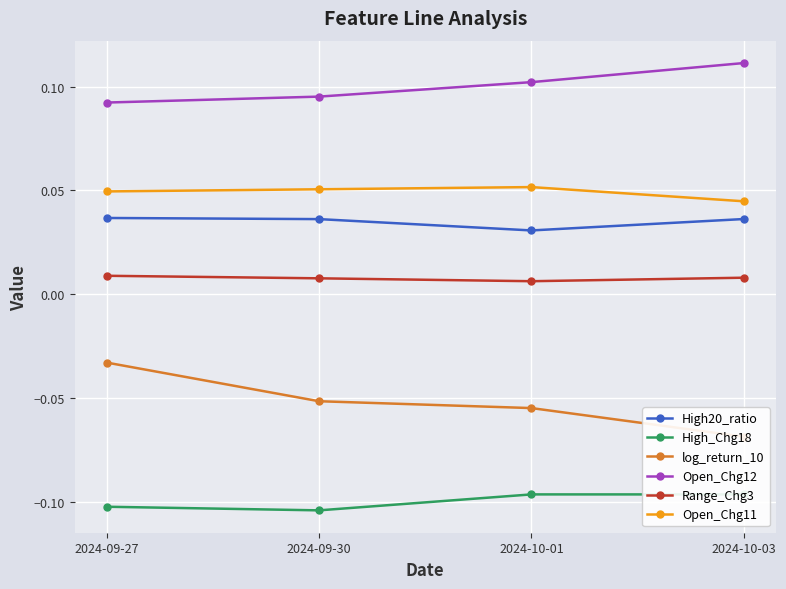

How many High20_ratio values are between 0 and 1?

4